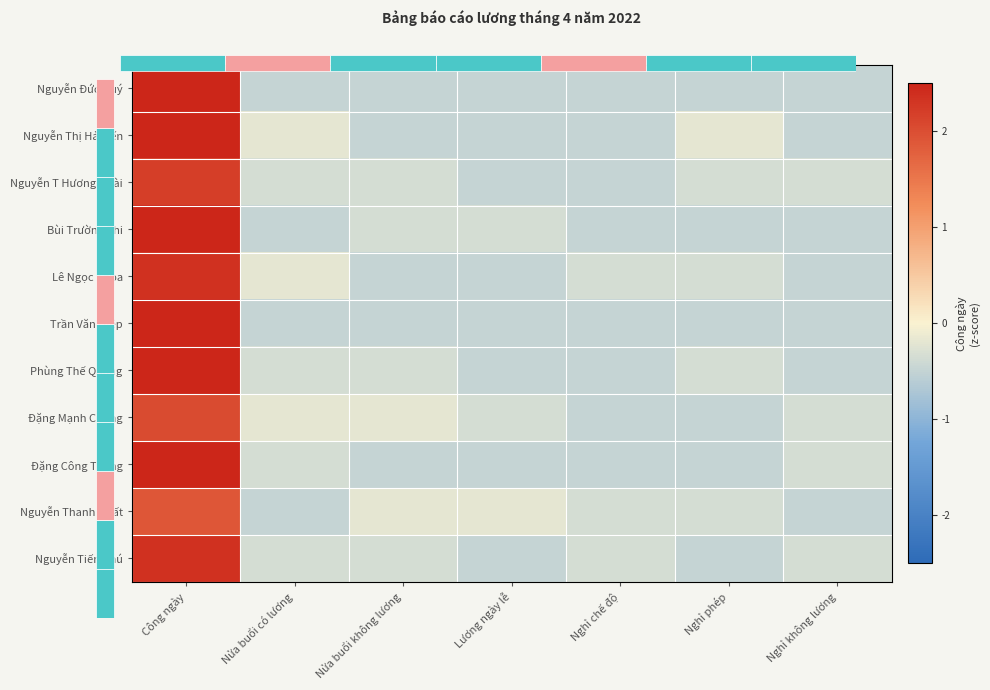

What is the difference between the maximum and minimum values in the Đặng Mạnh Cường series?

2.5